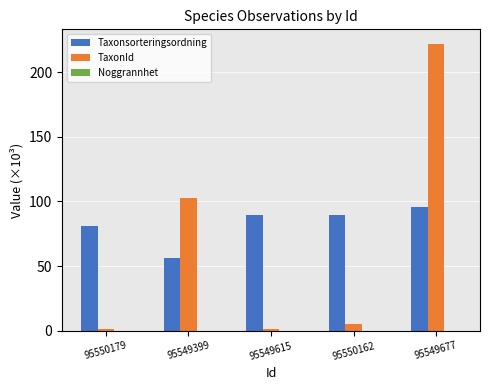

Which series has the largest total across all categories?

Taxonsorteringsordning